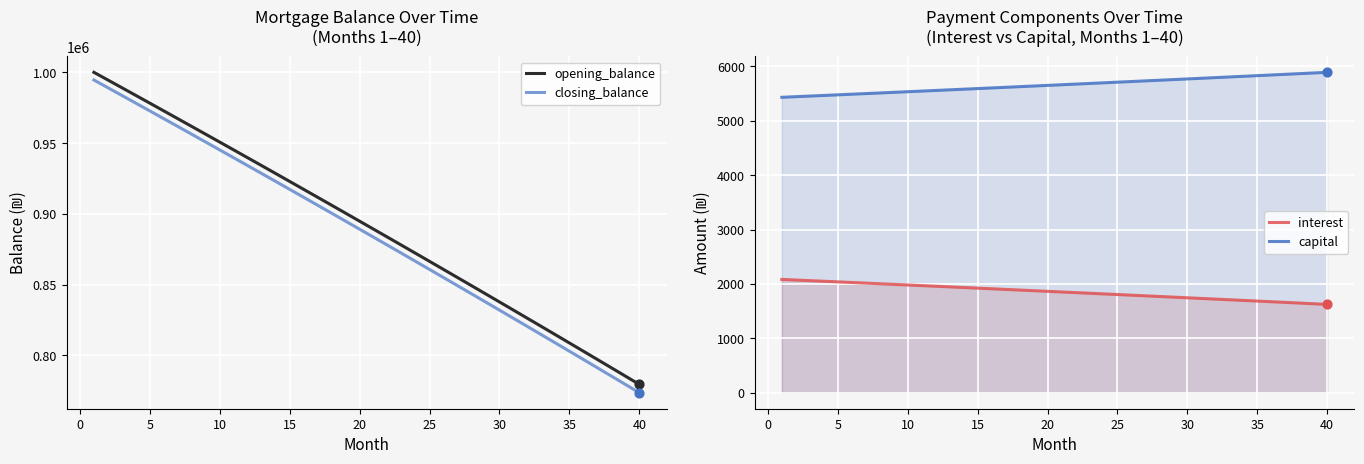

Which series reaches the minimum Y coordinate?

interest